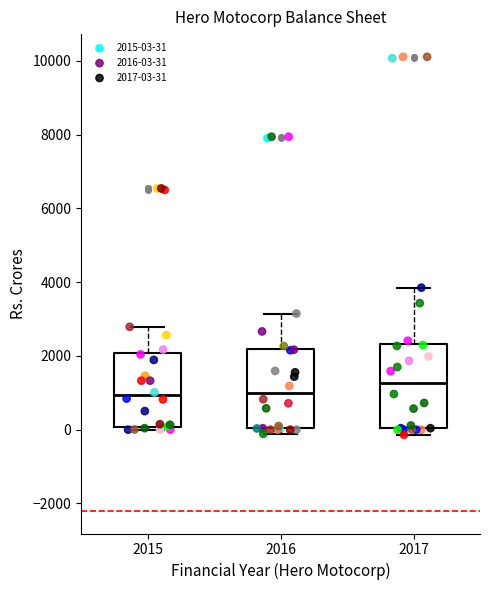

Reading left to right, read every box against the y-axis: the position of its median line, the range the box covers, and the ends of its whiskers. The values are not printed on the chart, so give them approximately, as read against the axis.

2015: median 1000, box 0 to 2000, whiskers 0 (just below the box's lower edge) to 2800
2016: median 1000, box 0 to 2200, whiskers -200 to 3200
2017: median 1200, box 0 to 2400, whiskers -200 to 3800